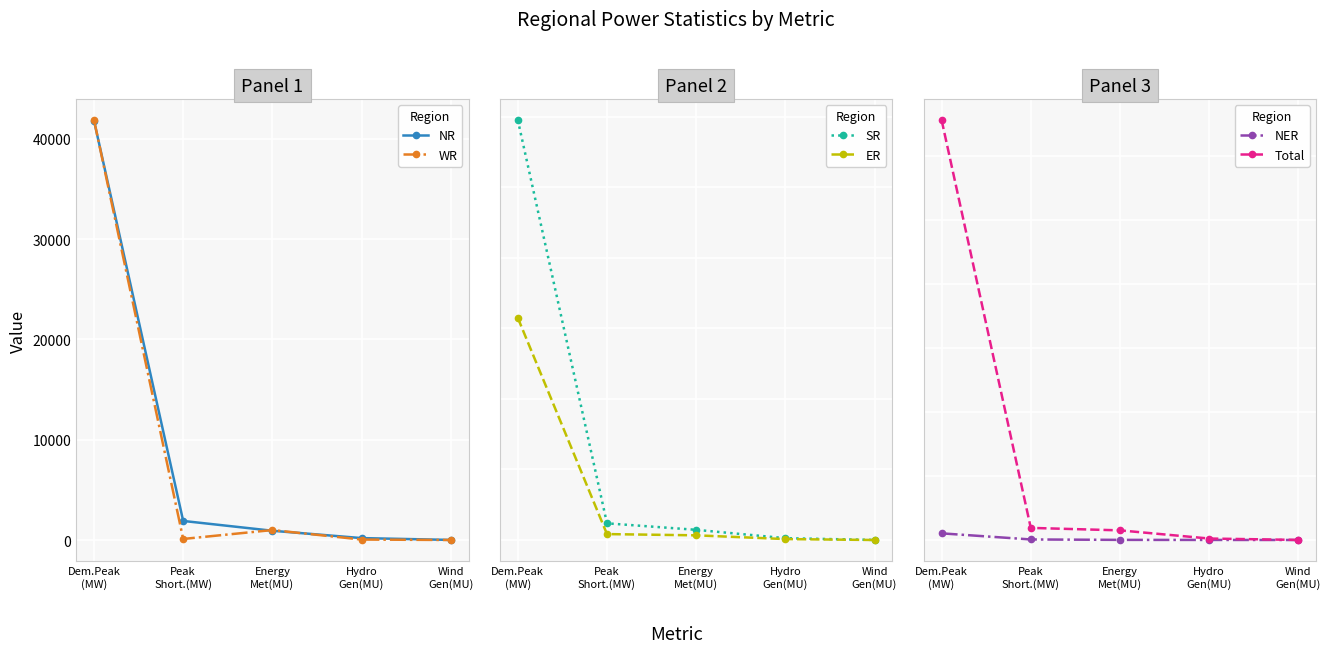

How many series are shown in this chart?

6